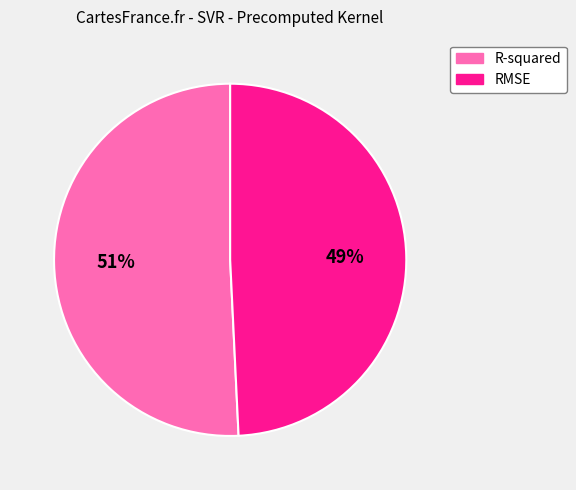

What is the smallest slice in the pie chart?

RMSE